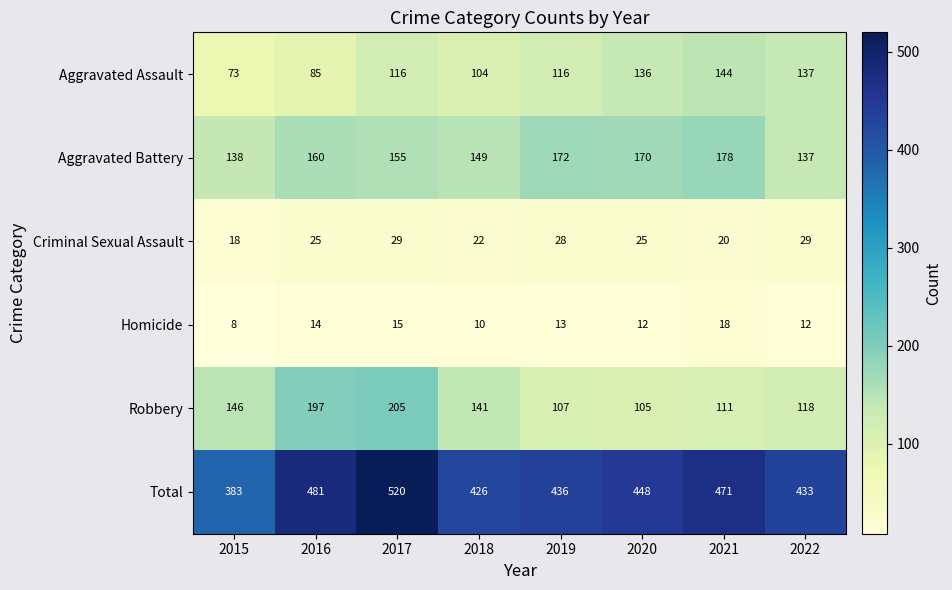

What is the average value of the Homicide series?

13